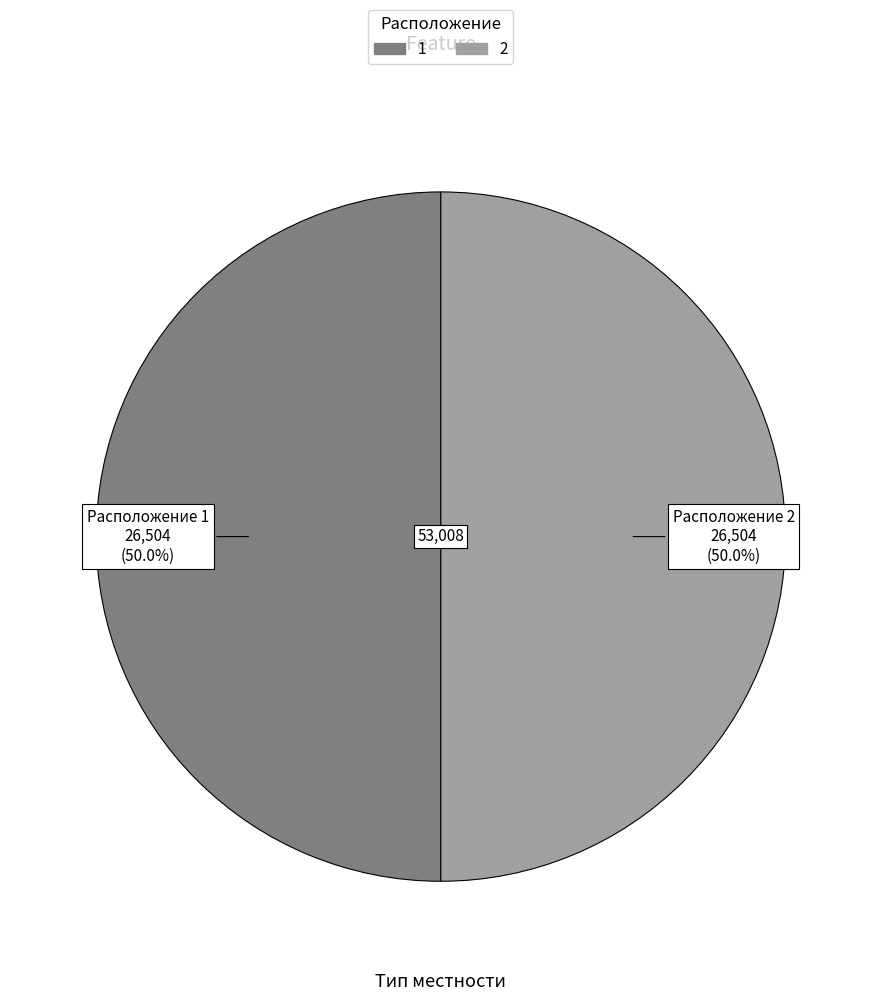

Approximately how many times larger is the value at 2 compared to 1?

1.0